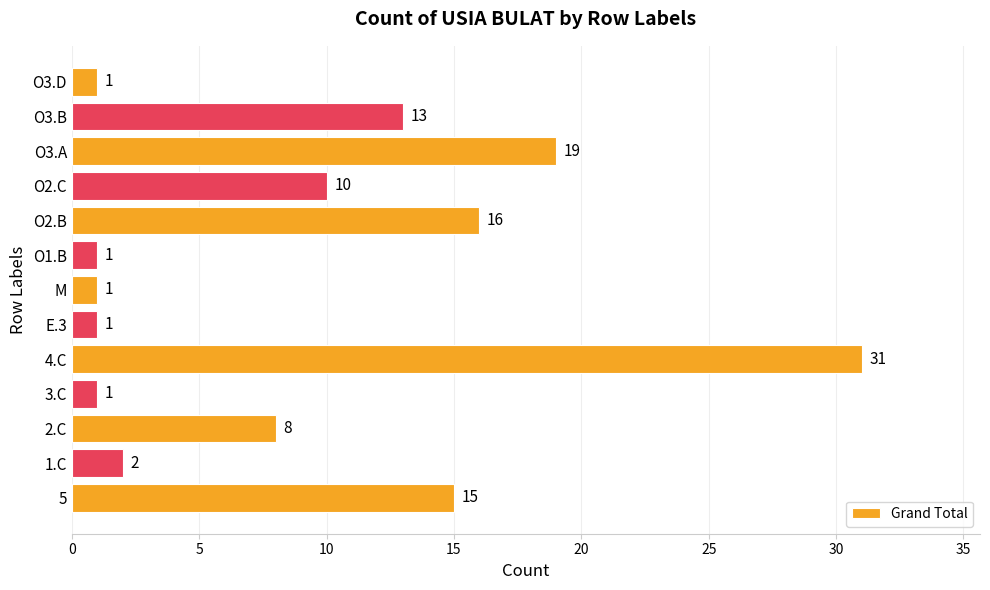

What is the greatest value displayed?

31